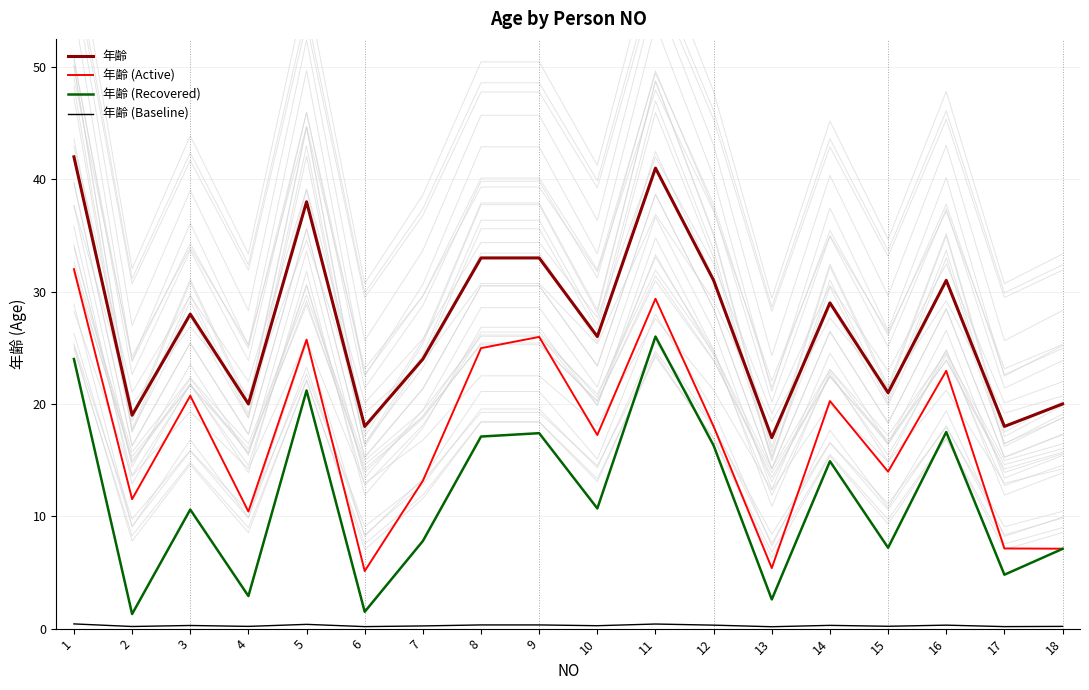

What is the average value of the 年齢 (Baseline) series?

0.3